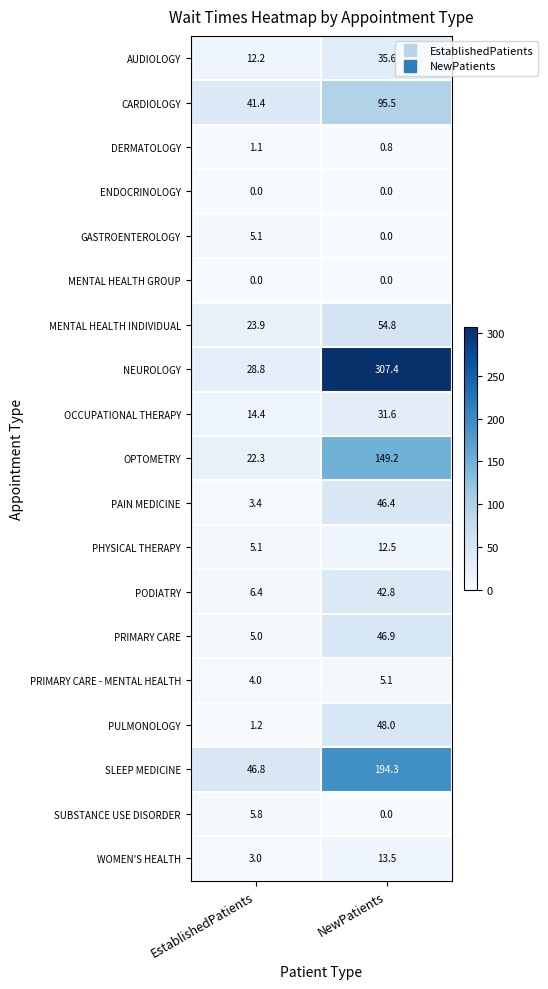

What is the difference between the highest and lowest values at NewPatients?

307.4